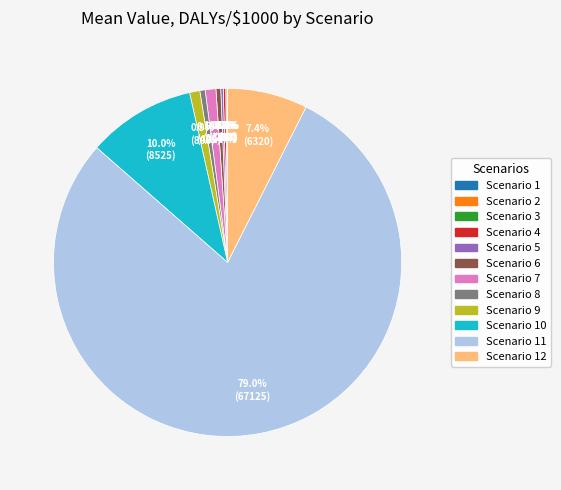

Approximately how many times larger is the value at Scenario 7 compared to Scenario 6?

2.3